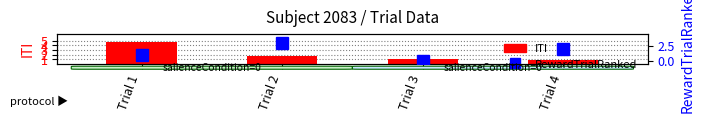

What is the approximate value of RewardTrialRanked at Trial 1?

1.0